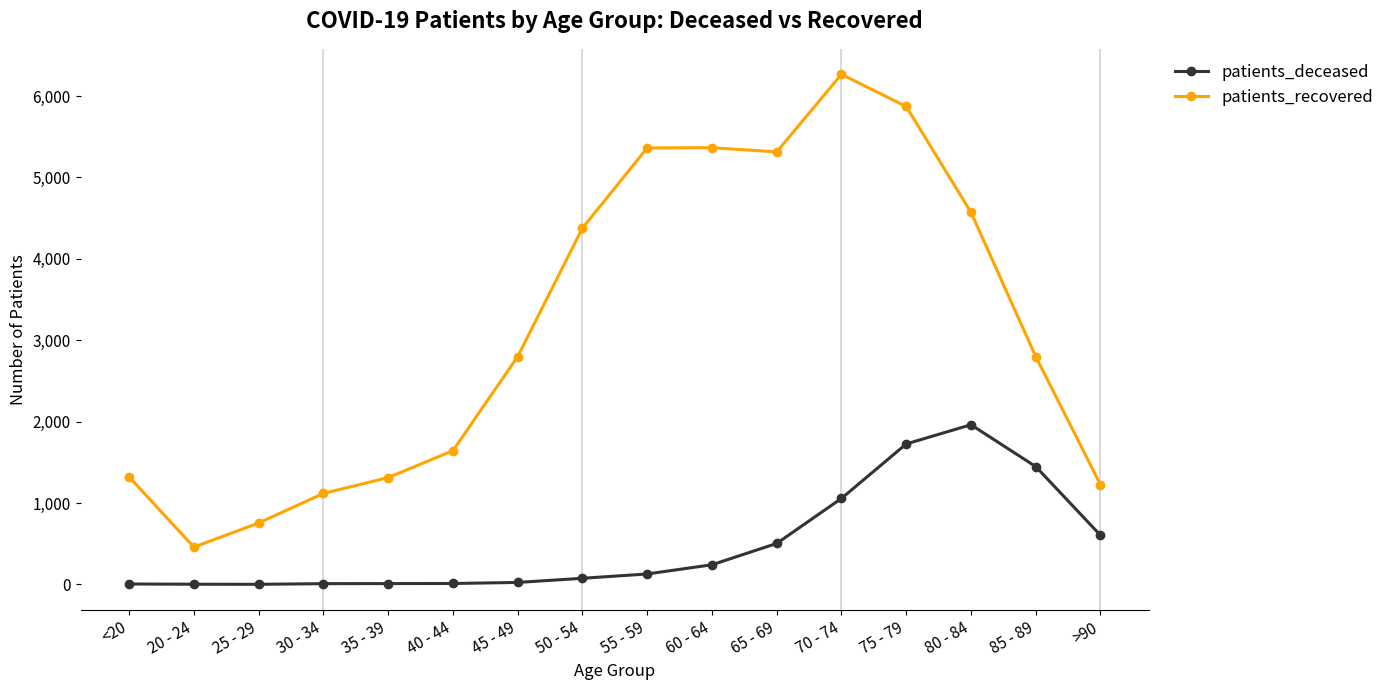

At 35 - 39, list the series in order from smallest to largest.

patients_deceased, patients_recovered